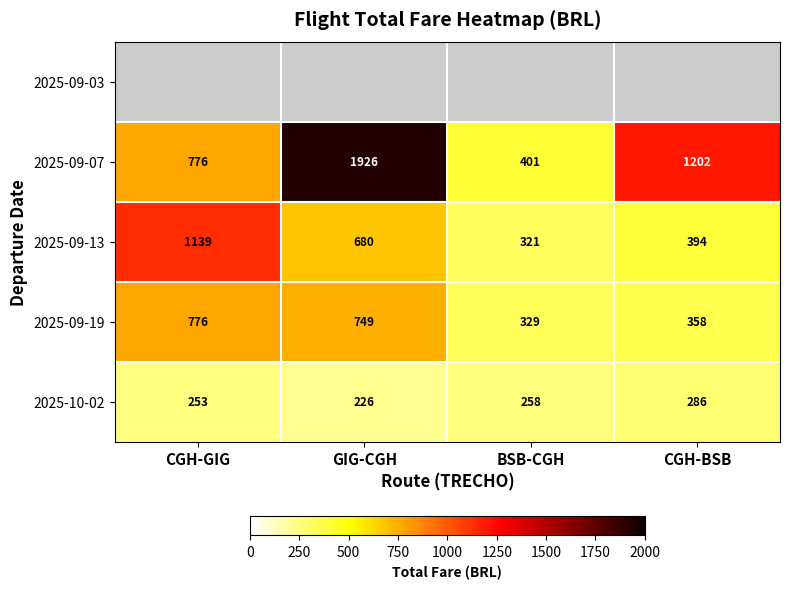

What is the average value of the 2025-09-13 series?

634